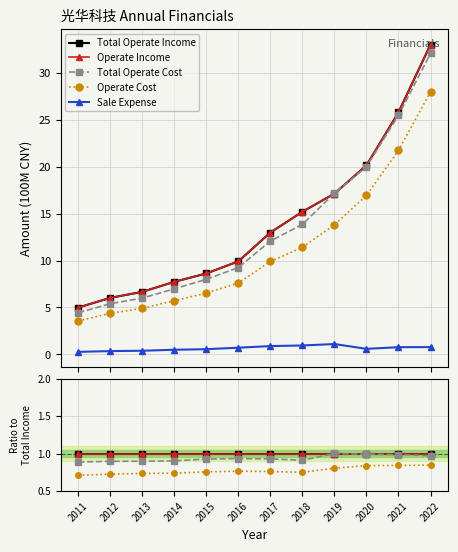

Which category has the lowest value in the TOTAL_OPERATE_COST series?

2011